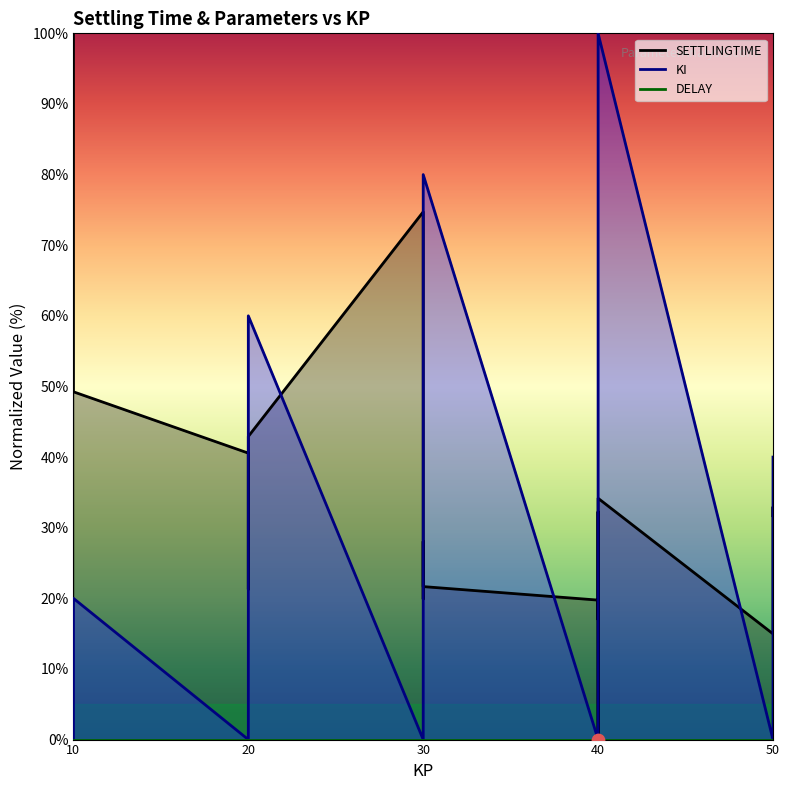

At which category is the sum across all series the highest?

40